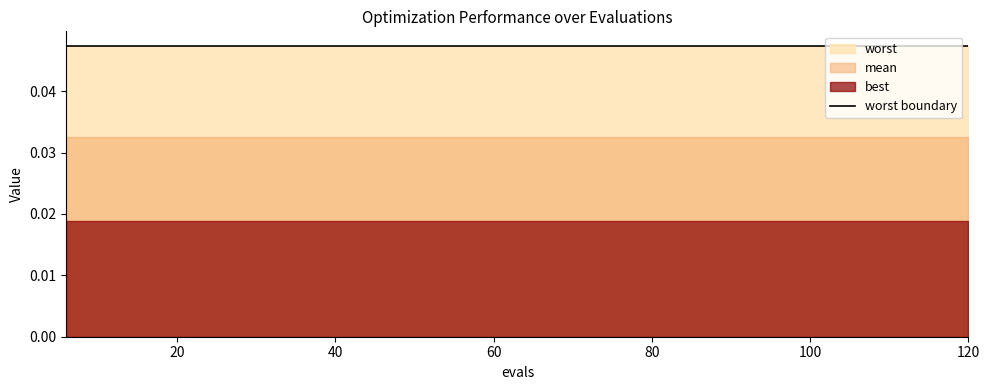

Which series changed the most between 6 and 48?

best